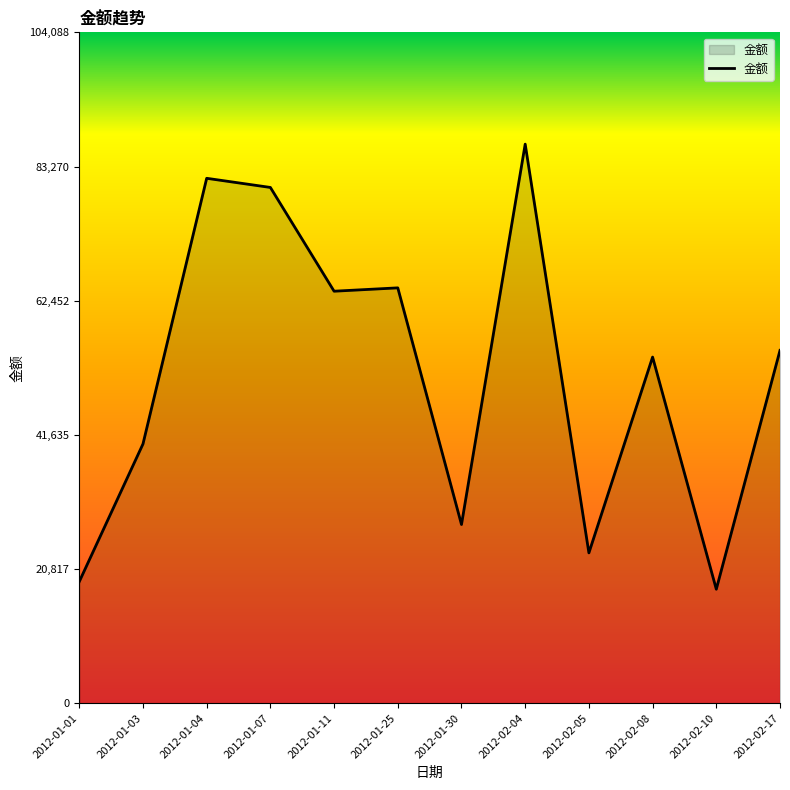

How many values exceed 54739?

6